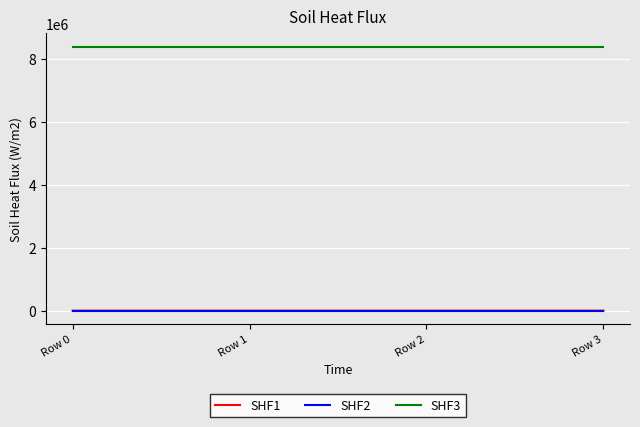

True or false: SHF1 and SHF3 intersect in this chart.

False